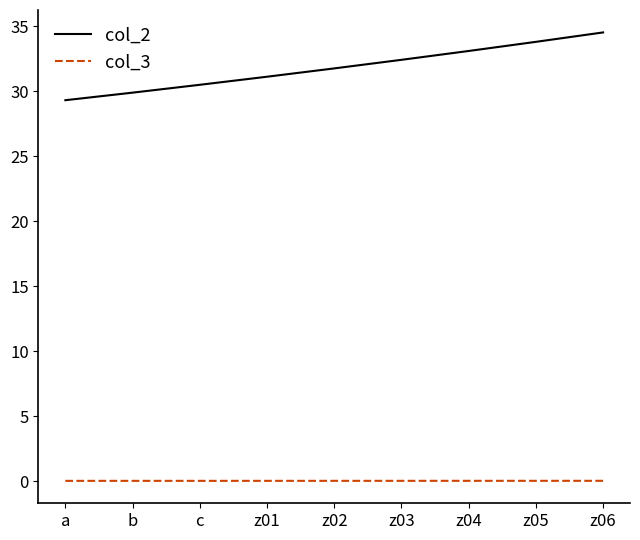

Is the value of col_3 at b greater than the value of col_2 at z06?

No